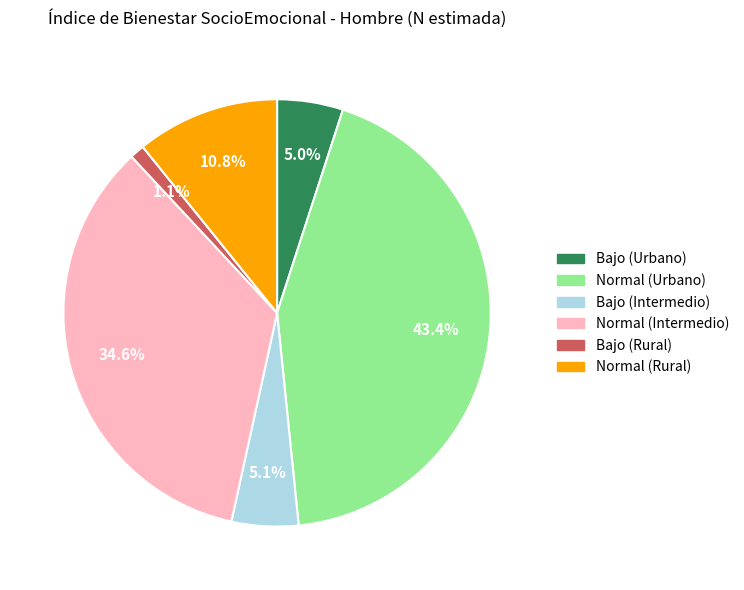

Which has a higher value, Normal (Rural) or Normal (Intermedio)?

Normal (Intermedio)